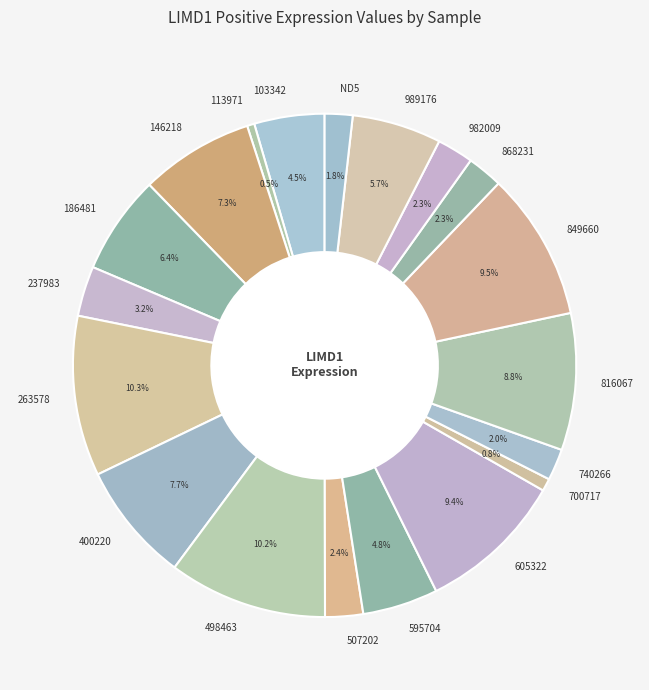

What portion of the pie excludes 849660?

90.5%